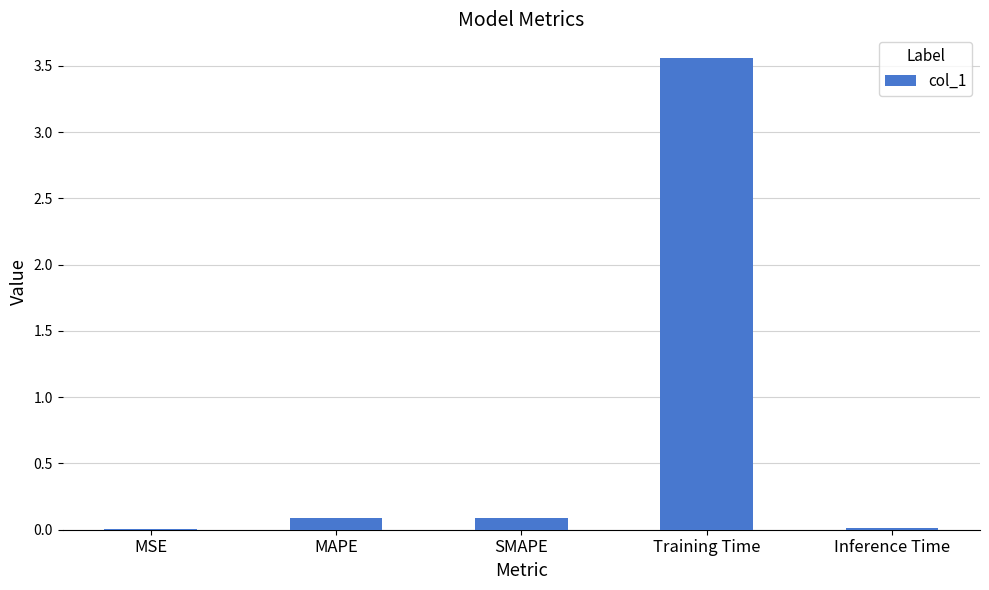

What is the change in value from SMAPE to Training Time?

+3.5